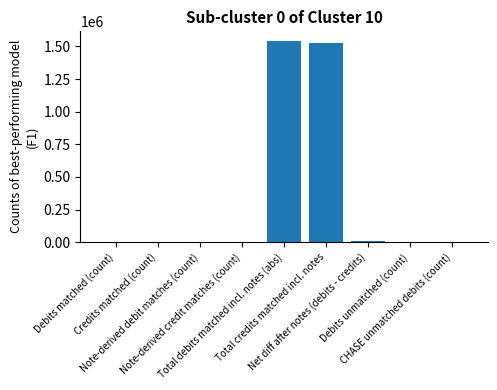

What is the maximum value shown in the chart?

1538630.8